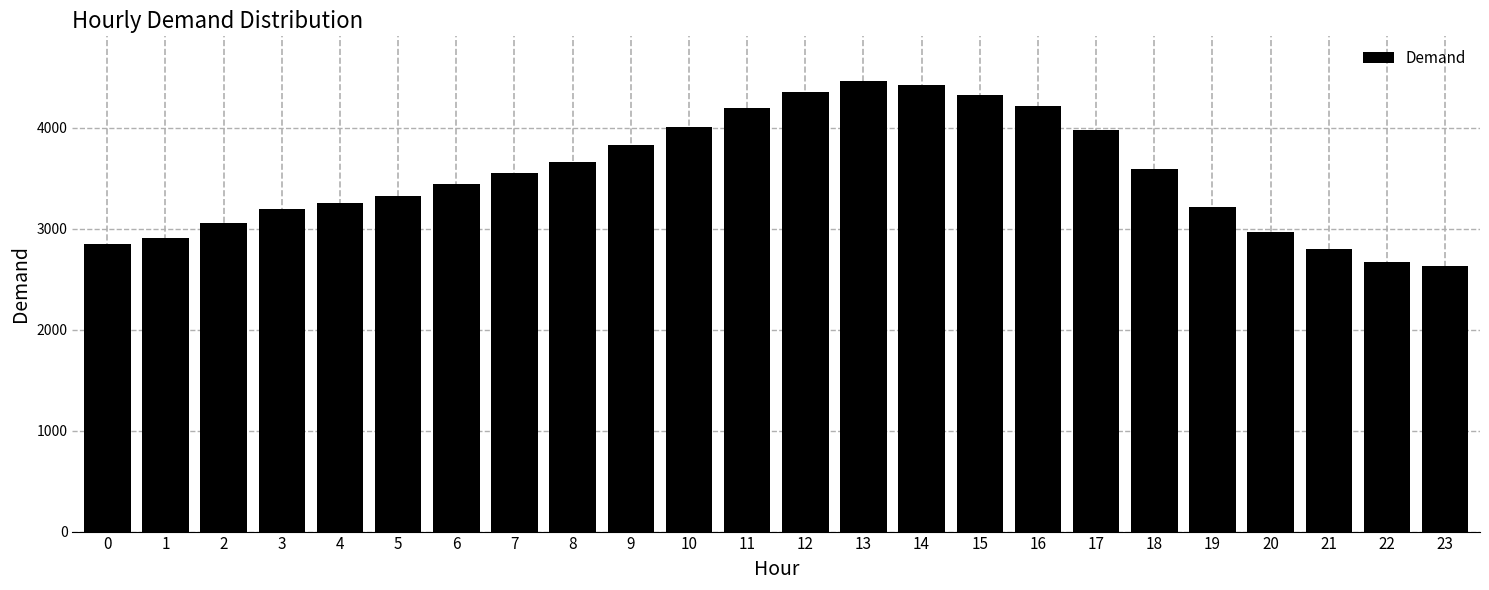

Reading left to right, what are all the values shown in this chart?

0=2852	1=2913	2=3057	3=3196	4=3255	5=3327	6=3445	7=3551	8=3658	9=3826	10=4004	11=4195	12=4355	13=4461	14=4426	15=4325	16=4215	17=3980	18=3594	19=3219	20=2970	21=2795	22=2676	23=2628